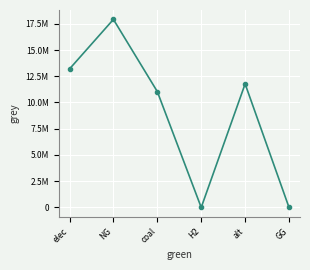

Rank the categories by value from lowest to highest.

H2, GG, coal, alt, elec, NG